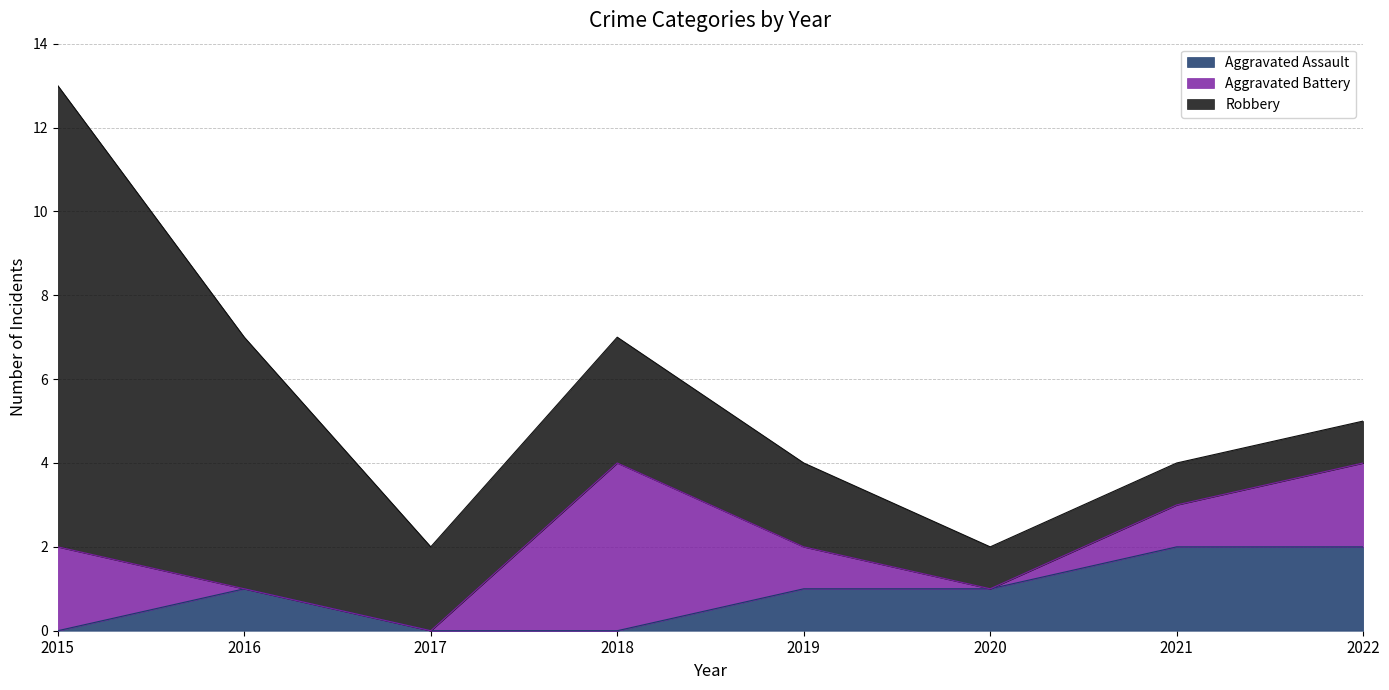

What is the total value across all series at 2021?

4